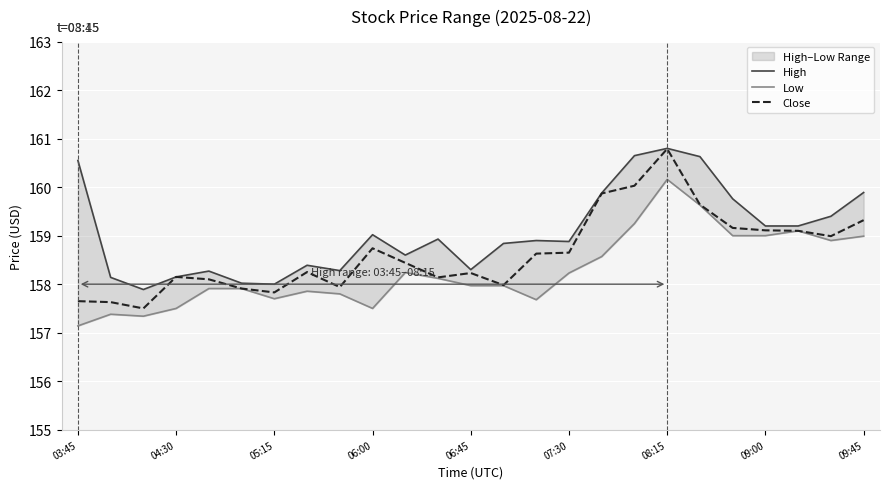

What is the average value of the High series?

159.1